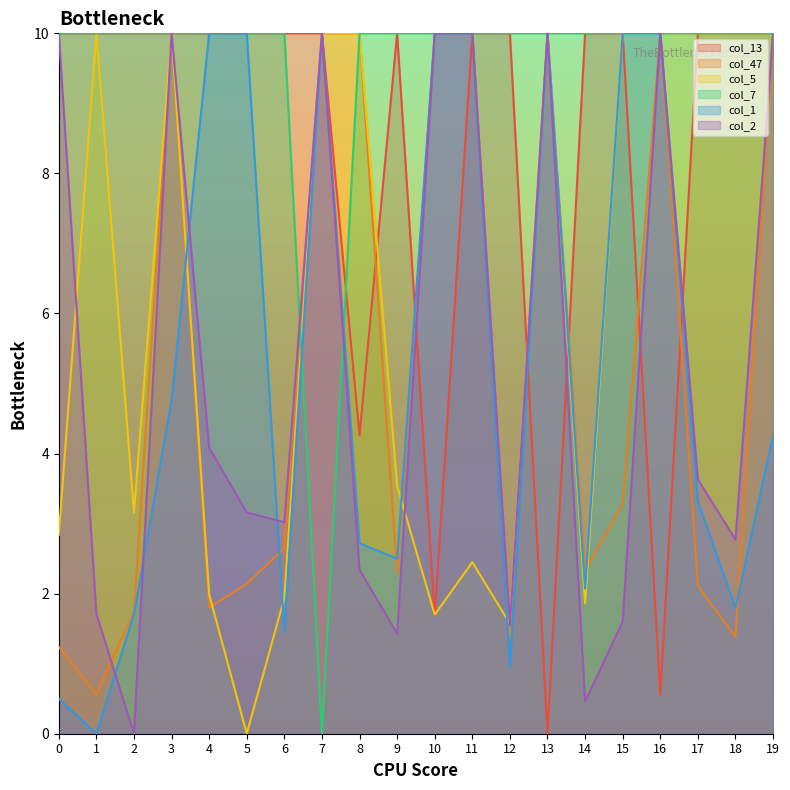

True or false: col_13 has a value of 3.4 at 3.

False